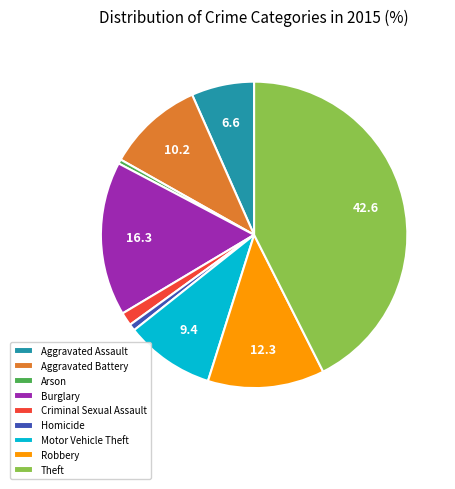

Is Aggravated Assault the majority of the pie?

No